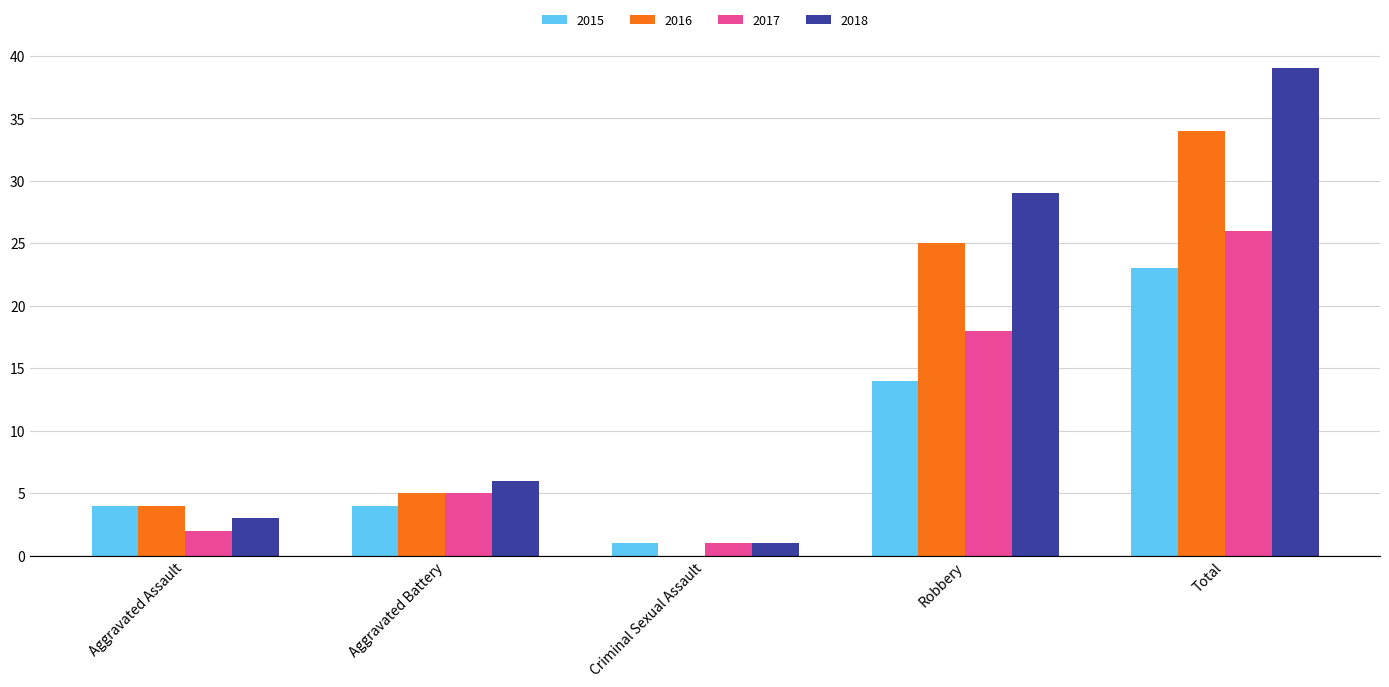

Read the 2017 value at Aggravated Battery.

5